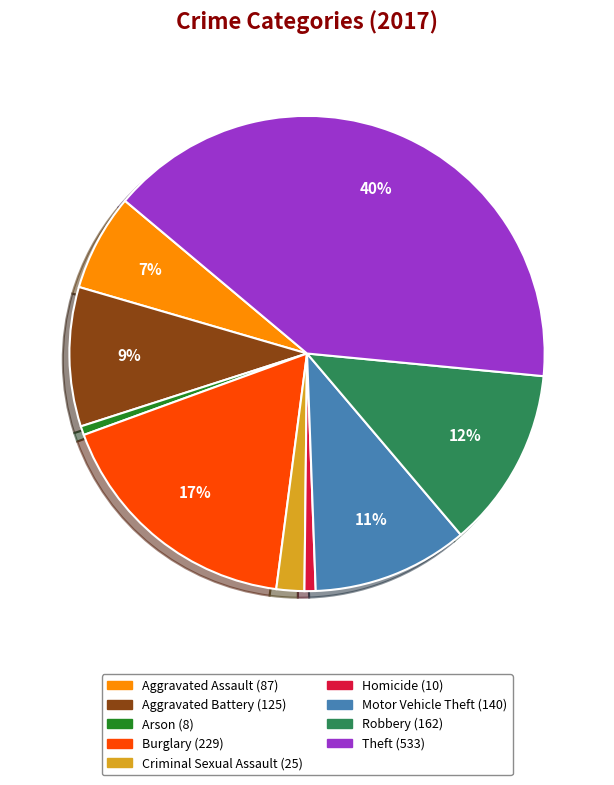

Is there a majority slice in this chart?

No